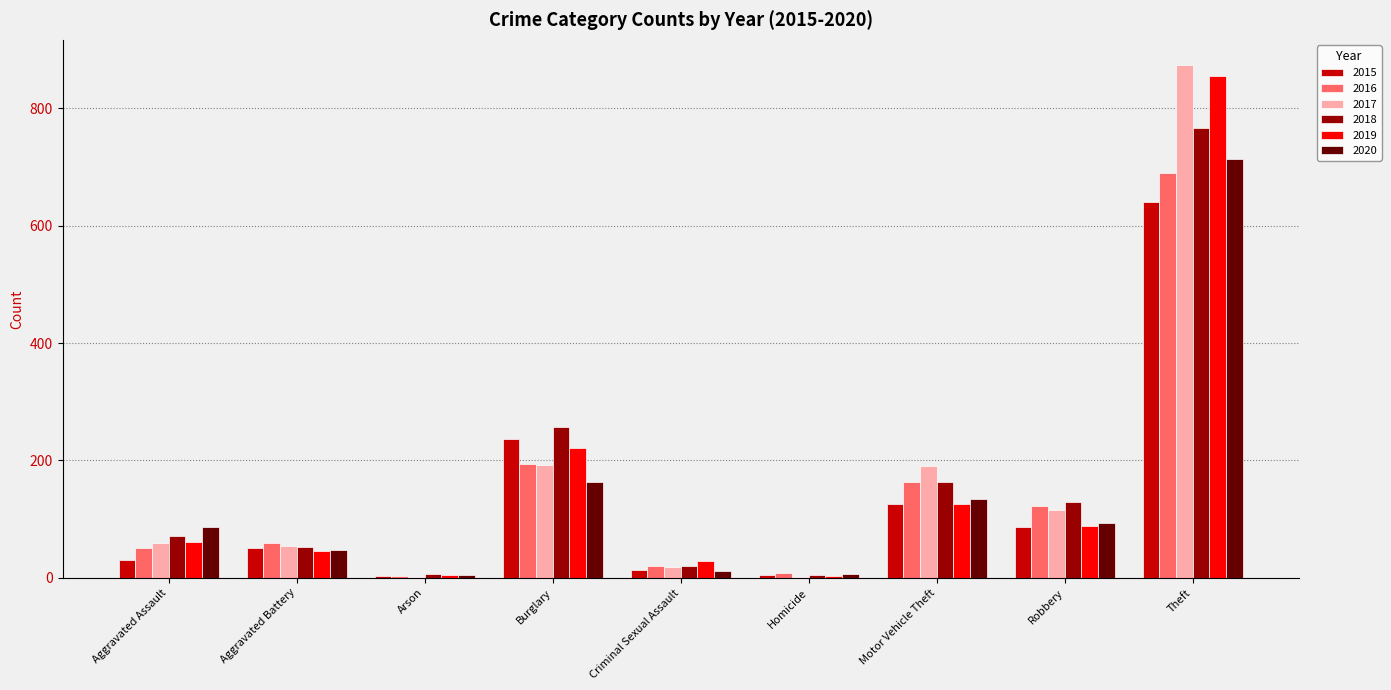

Is the value of 2017 at Robbery greater than the value of 2019 at Motor Vehicle Theft?

No